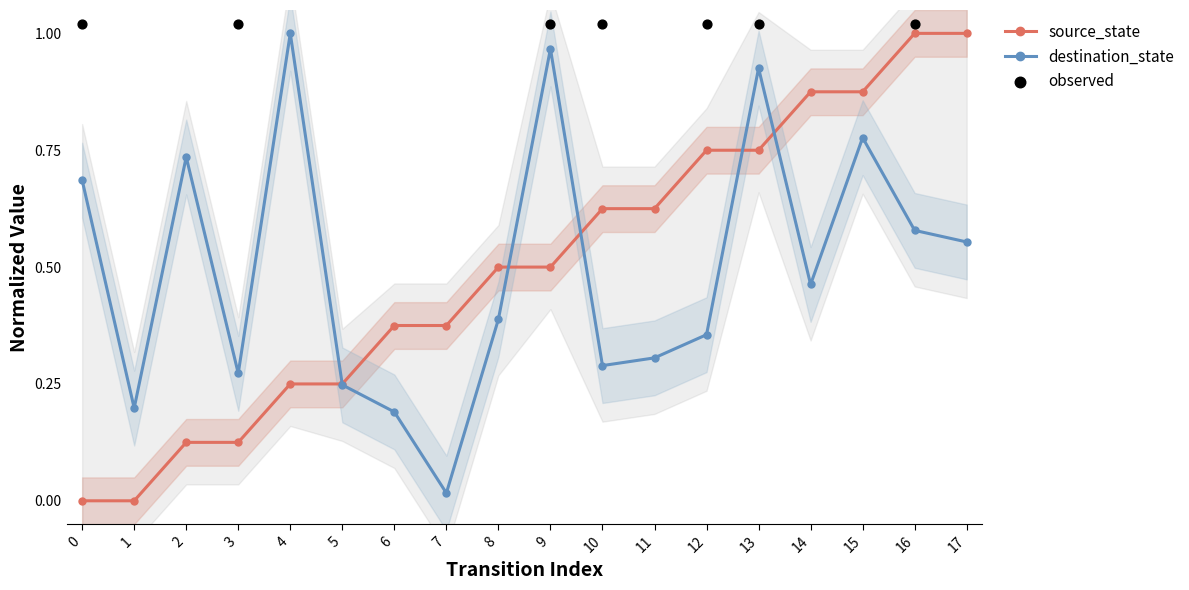

At which category is the sum across all series the highest?

13